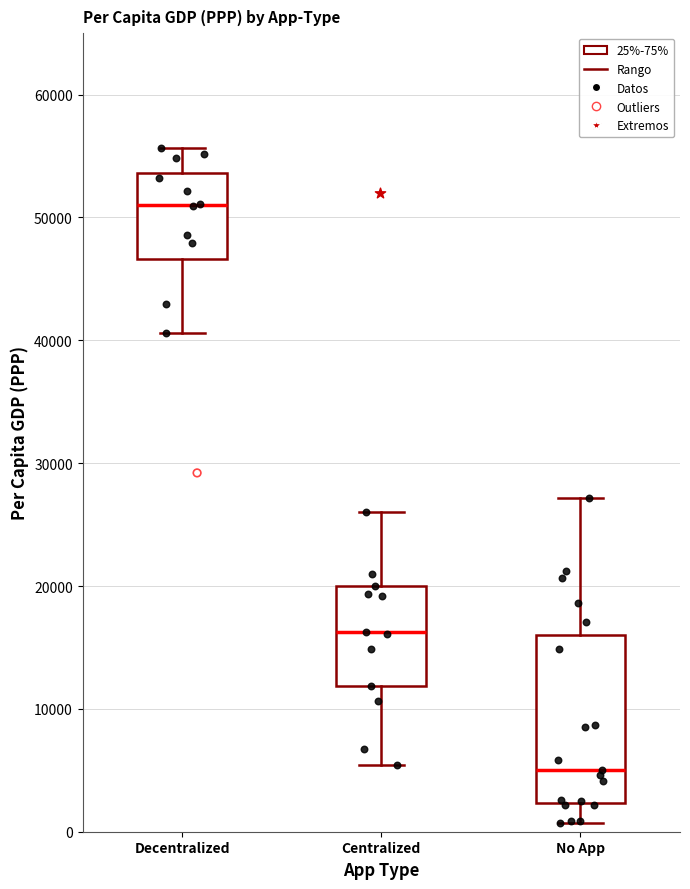

Reading left to right, read every box against the y-axis: the position of its median line, the range the box covers, and the ends of its whiskers. The values are not printed on the chart, so give them approximately, as read against the axis.

Decentralized: median 51000, box 47000 to 54000, whiskers 41000 to 56000
Centralized: median 16000, box 12000 to 20000, whiskers 5000 to 26000
No App: median 5000, box 2000 to 16000, whiskers 1000 to 27000